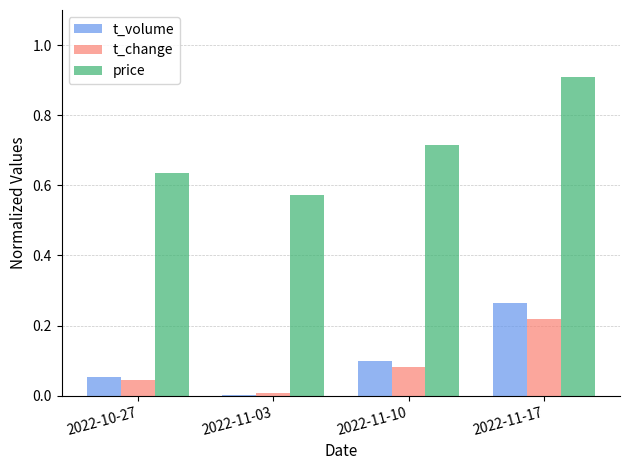

Between 2022-10-27 and 2022-11-03, which series saw the biggest shift?

price